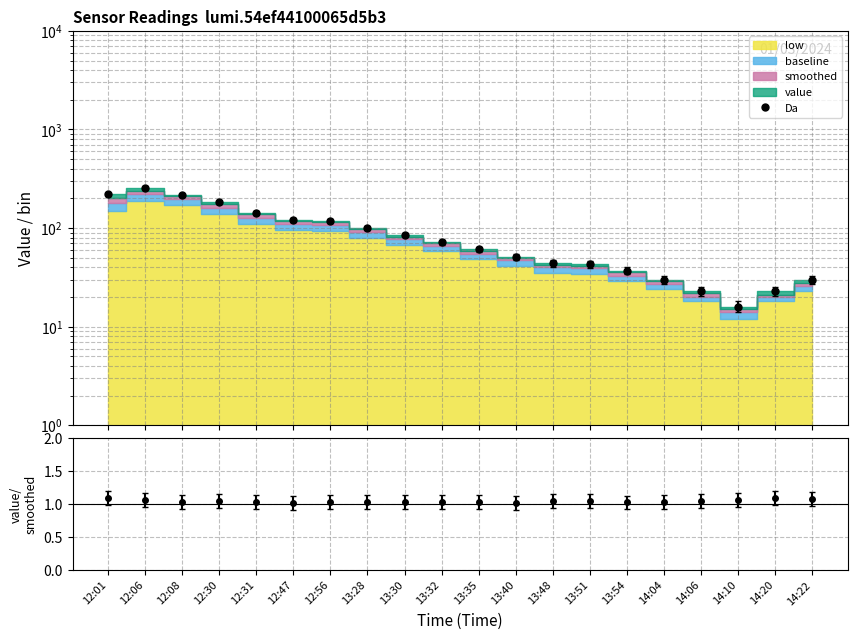

What is the label of the 20th point from the left?

14:22